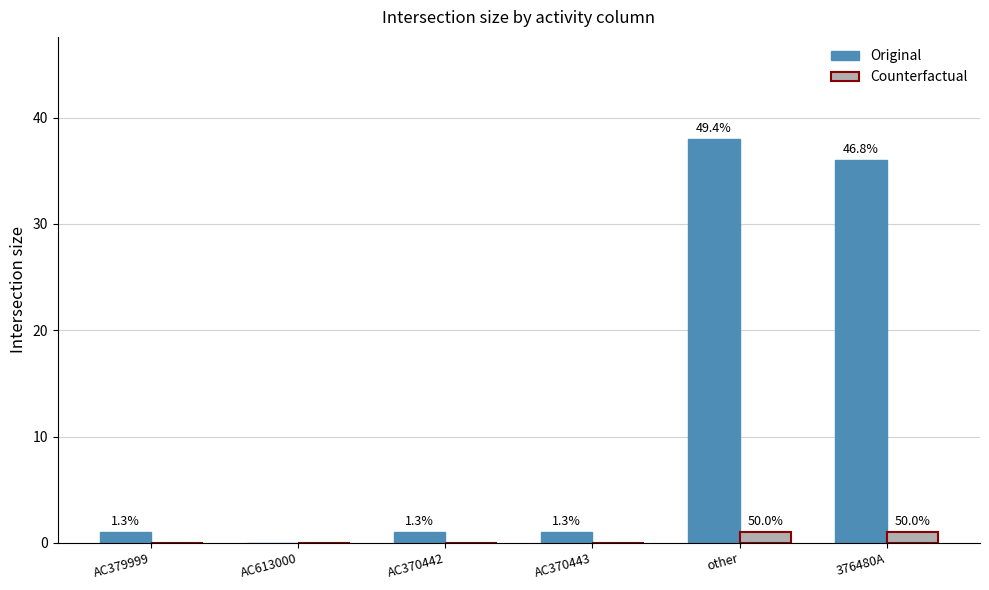

What are all the series names shown in the legend?

Original, Counterfactual